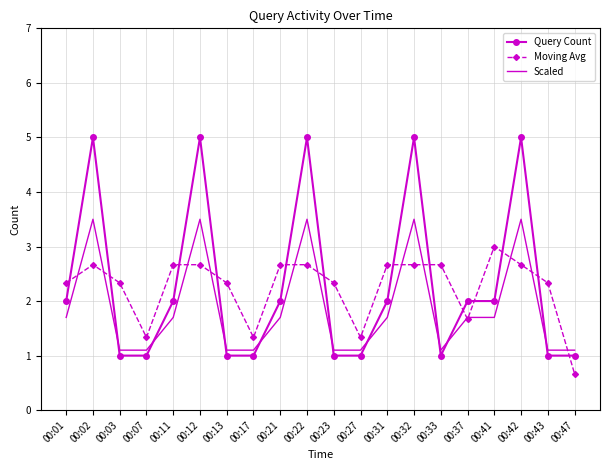

Reading right to left, extract all data points from this chart.

Query Count: 00:47=1.0	00:43=1.0	00:42=5.0	00:41=2.0	00:37=2.0	00:33=1.0	00:32=5.0	00:31=2.0	00:27=1.0	00:23=1.0	00:22=5.0	00:21=2.0	00:17=1.0	00:13=1.0	00:12=5.0	00:11=2.0	00:07=1.0	00:03=1.0	00:02=5.0	00:01=2.0
Moving Avg: 00:47=0.7	00:43=2.3	00:42=2.7	00:41=3.0	00:37=1.7	00:33=2.7	00:32=2.7	00:31=2.7	00:27=1.3	00:23=2.3	00:22=2.7	00:21=2.7	00:17=1.3	00:13=2.3	00:12=2.7	00:11=2.7	00:07=1.3	00:03=2.3	00:02=2.7	00:01=2.3
Scaled: 00:47=1.1	00:43=1.1	00:42=3.5	00:41=1.7	00:37=1.7	00:33=1.1	00:32=3.5	00:31=1.7	00:27=1.1	00:23=1.1	00:22=3.5	00:21=1.7	00:17=1.1	00:13=1.1	00:12=3.5	00:11=1.7	00:07=1.1	00:03=1.1	00:02=3.5	00:01=1.7